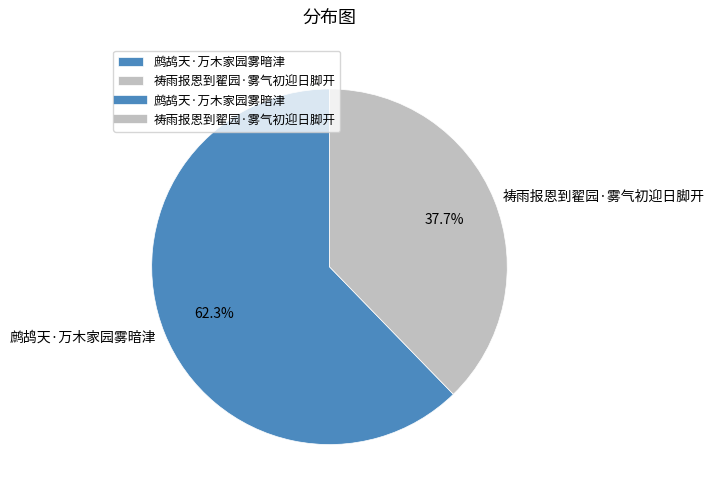

Is it true that 鹧鸪天·万木家园雾暗津 is 72% of the pie?

False